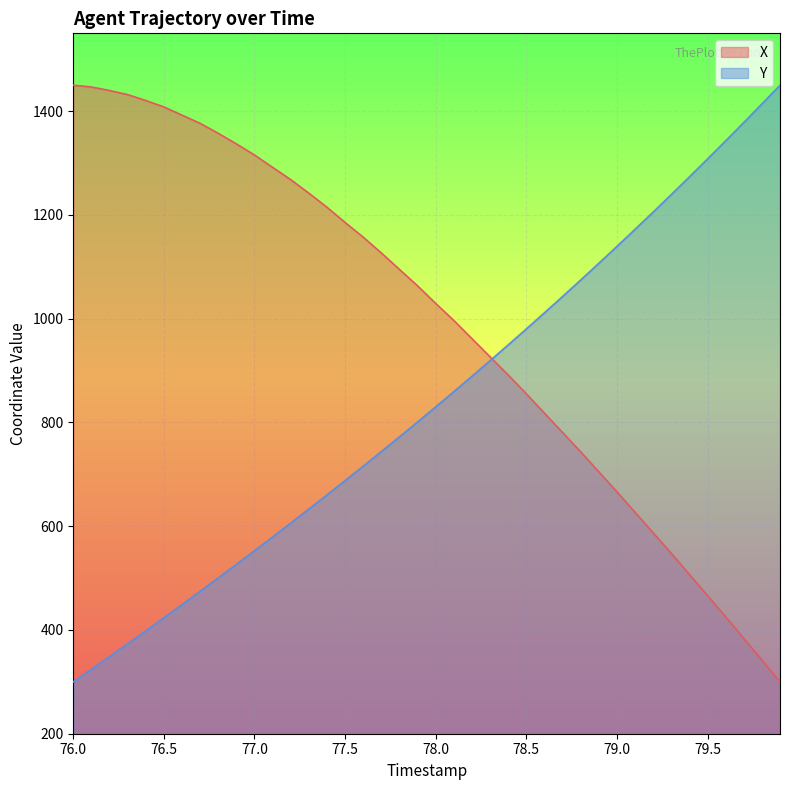

How many lines are shown in the chart?

2